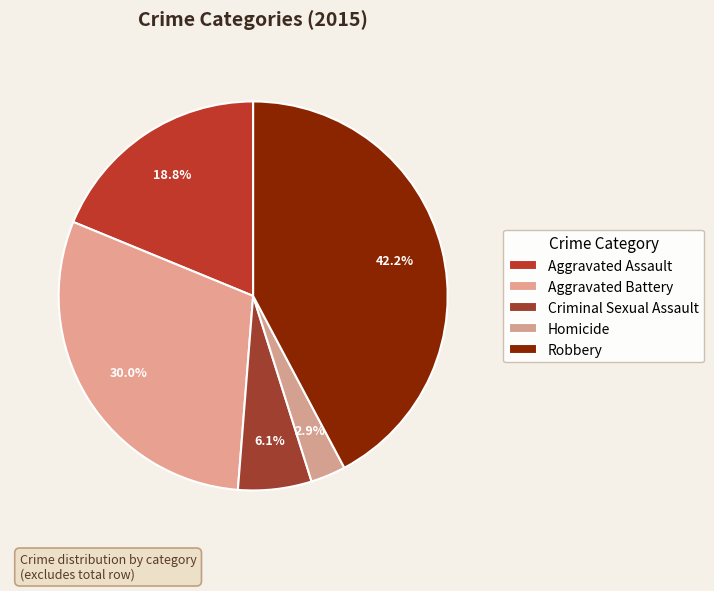

Which slice is the largest?

Robbery